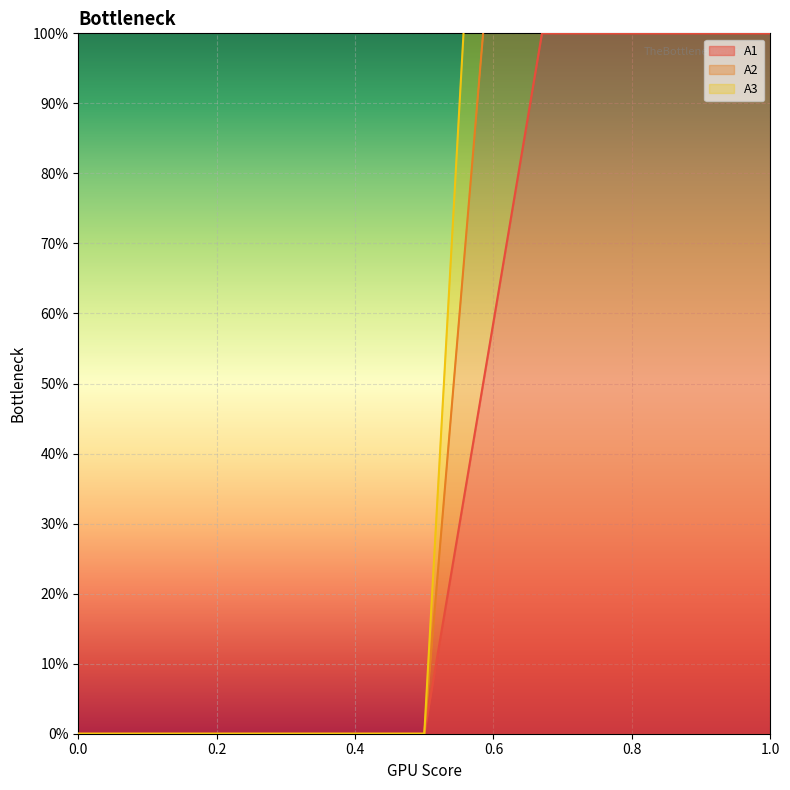

Rank the categories by A2 value from lowest to highest.

0.0, 0.17, 0.33, 0.5, 0.67, 0.83, 1.0